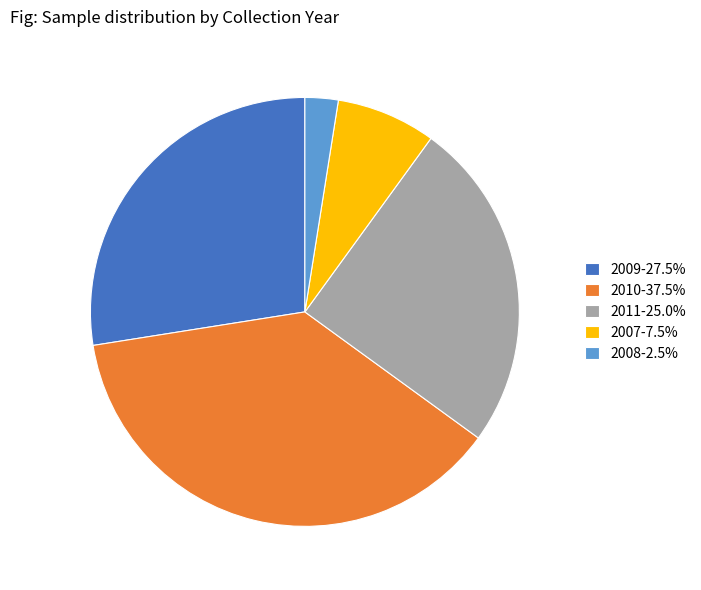

How many slices are in this pie chart?

5